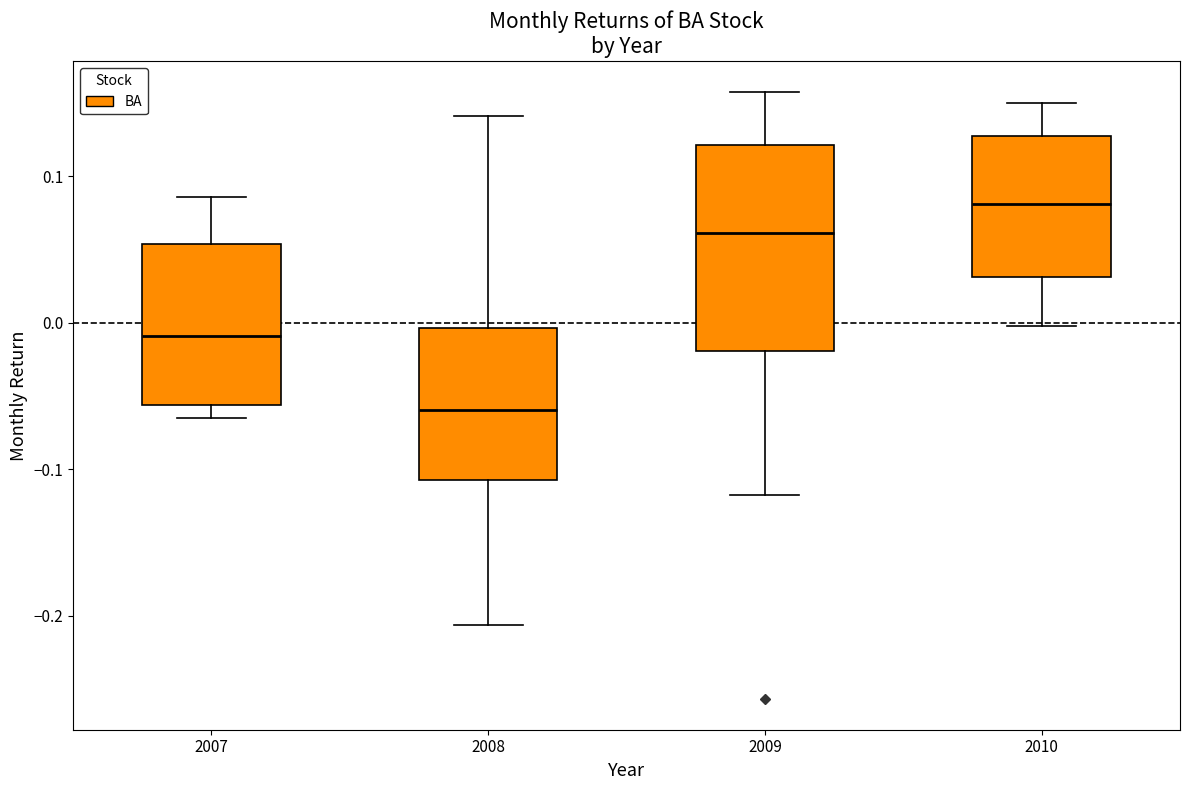

Reading left to right, read every box against the y-axis: the position of its median line, the range the box covers, and the ends of its whiskers. The values are not printed on the chart, so give them approximately, as read against the axis.

2007: median -0.01, box -0.06 to 0.05, whiskers -0.07 to 0.09
2008: median -0.06, box -0.11 to 0.00, whiskers -0.21 to 0.14
2009: median 0.06, box -0.02 to 0.12, whiskers -0.12 to 0.16
2010: median 0.08, box 0.03 to 0.13, whiskers 0.00 to 0.15